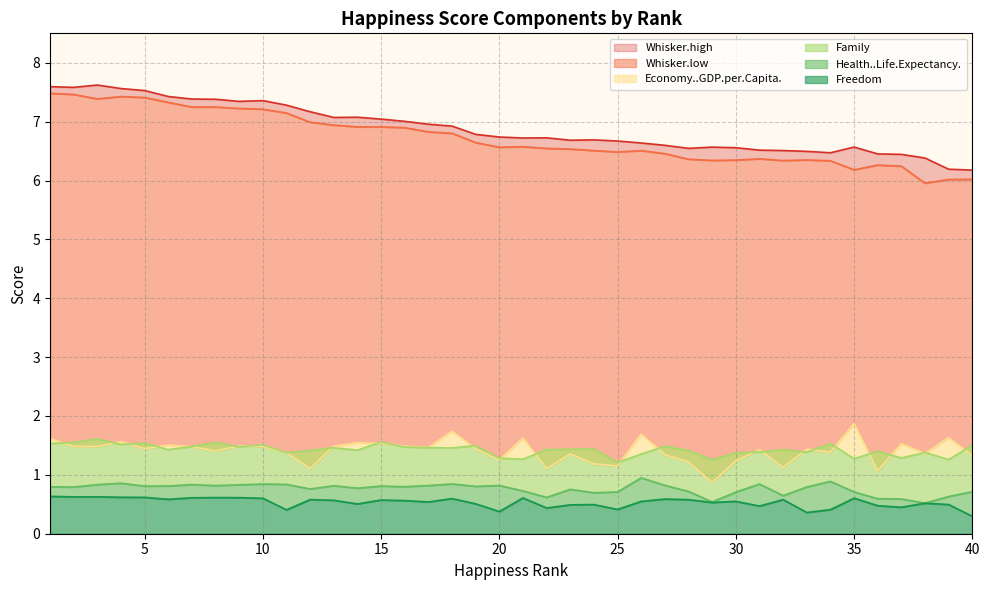

What is the difference between the second highest and second lowest values in the Freedom series?

0.3